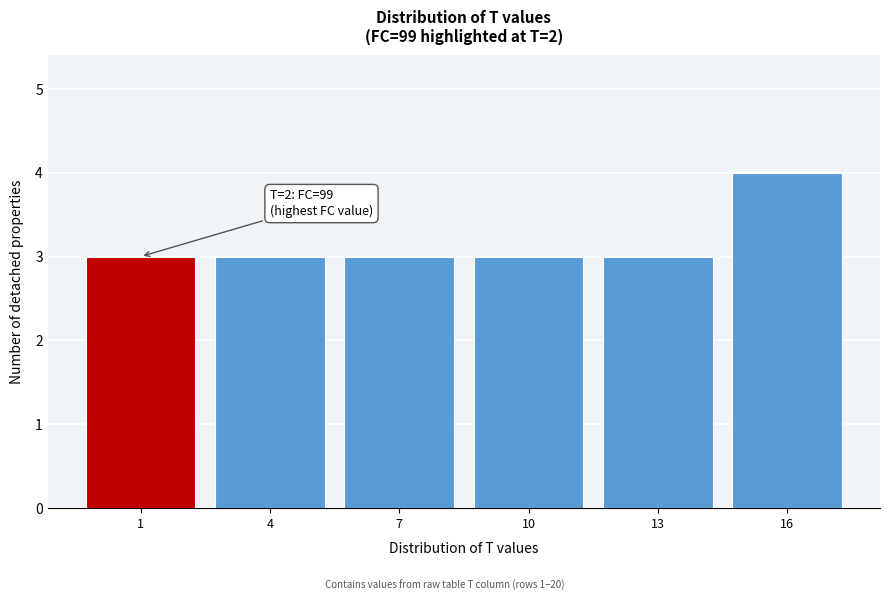

Reading left to right, transcribe all the data shown in this chart.

1=3	4=3	7=3	10=3	13=3	16=4